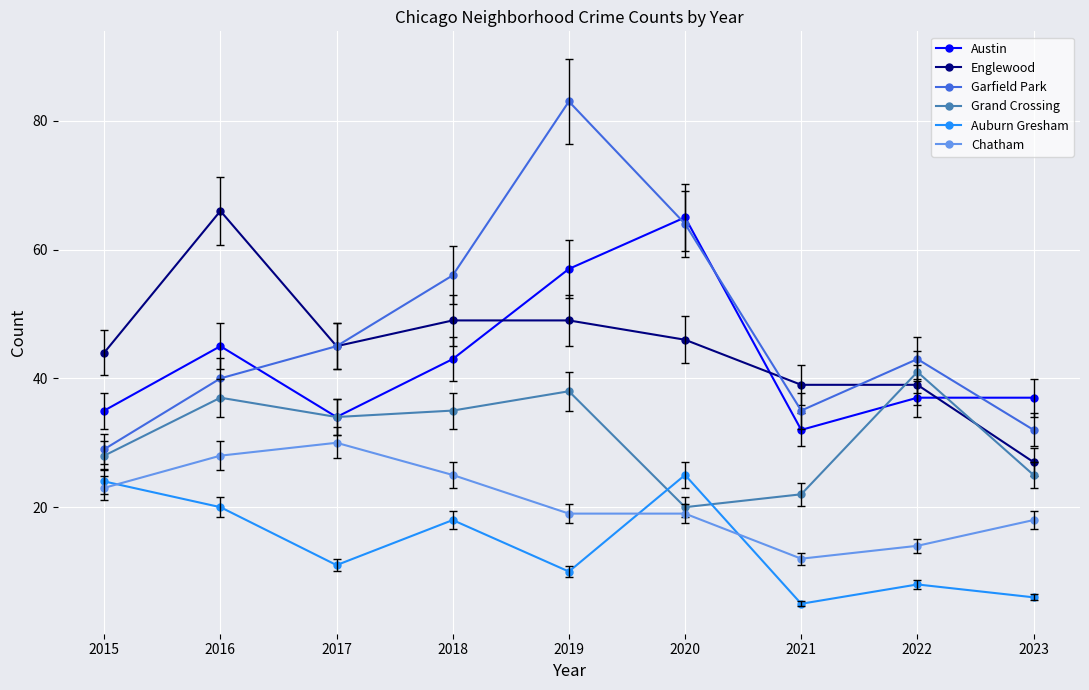

True or false: Auburn Gresham and Garfield Park cross at least once.

False